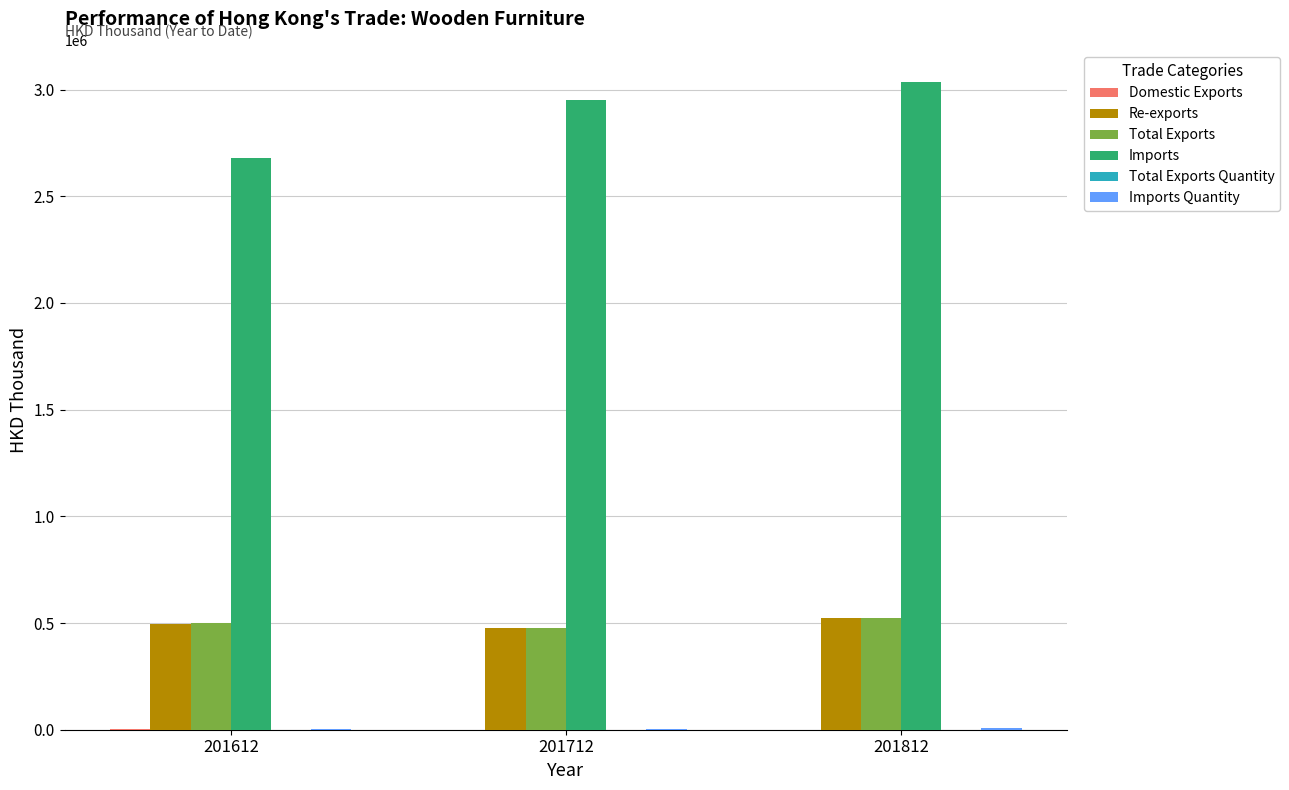

True or false: Total Exports has a value of 524829.2 at 201812.

True